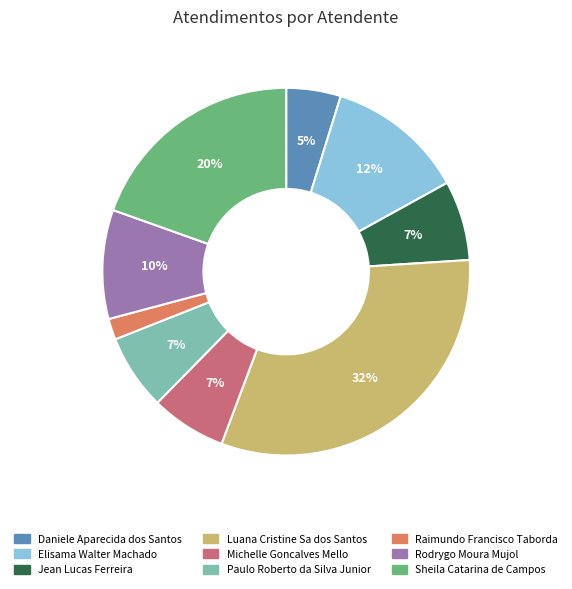

Is the sum of Rodrygo Moura Mujol and Michelle Goncalves Mello greater than half?

No